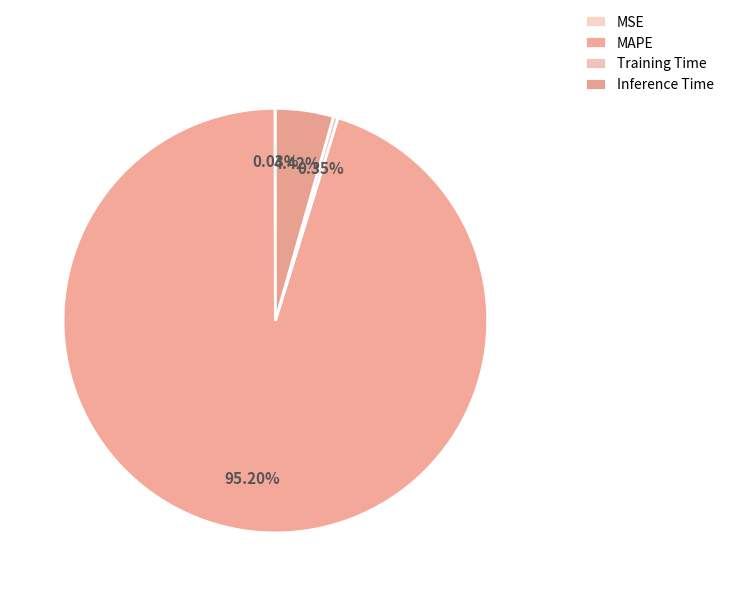

Rank the categories by value from lowest to highest.

MSE, Training Time, Inference Time, MAPE